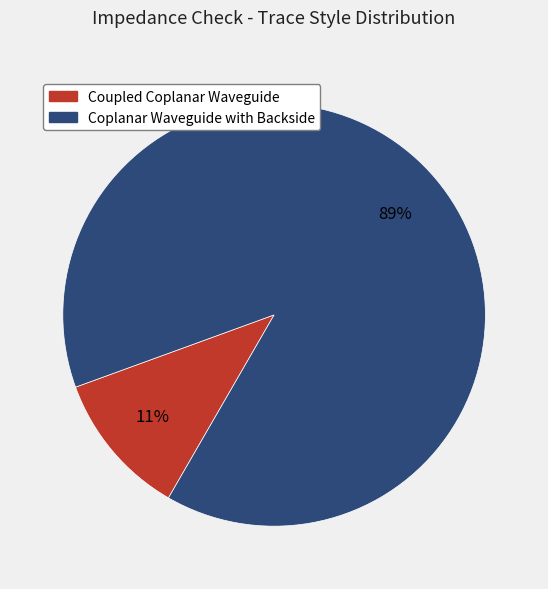

Is there a majority slice in this chart?

Yes